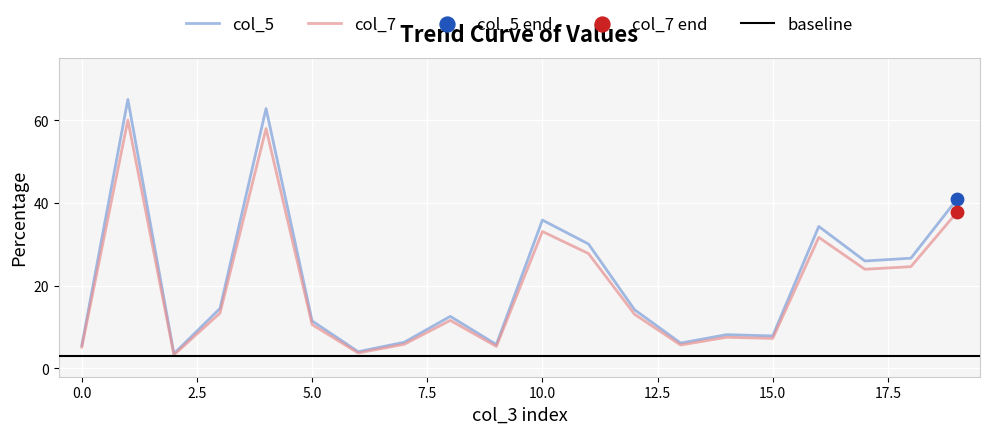

Which series has the largest Y range (max minus min)?

col_5